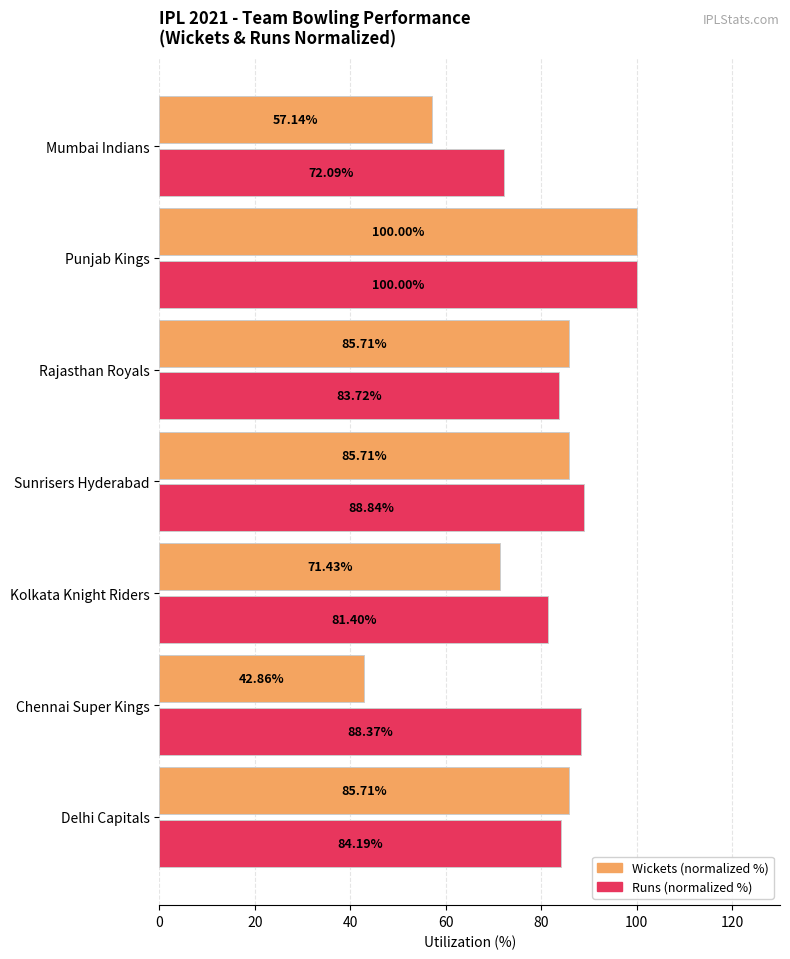

How many data points in Runs (normalized %) are less than 84?

3